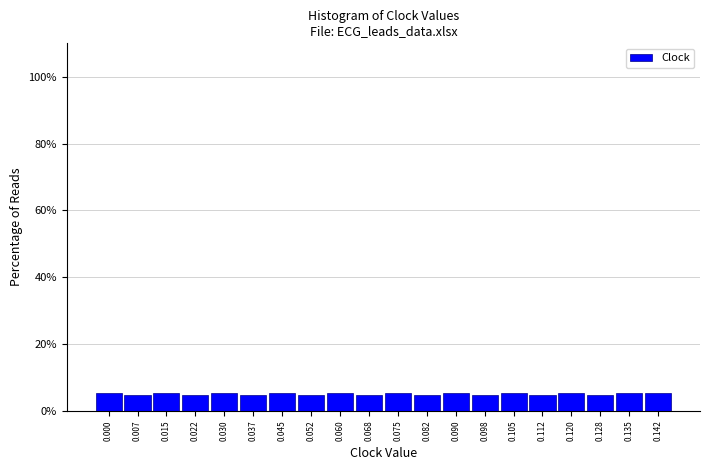

Reading right to left, extract all data points from this chart.

0.142=5.3	0.135=5.3	0.128=4.6	0.120=5.3	0.112=4.6	0.105=5.3	0.098=4.6	0.090=5.3	0.082=4.6	0.075=5.3	0.068=4.6	0.060=5.3	0.052=4.6	0.045=5.3	0.037=4.6	0.030=5.3	0.022=4.6	0.015=5.3	0.007=4.6	0.000=5.3